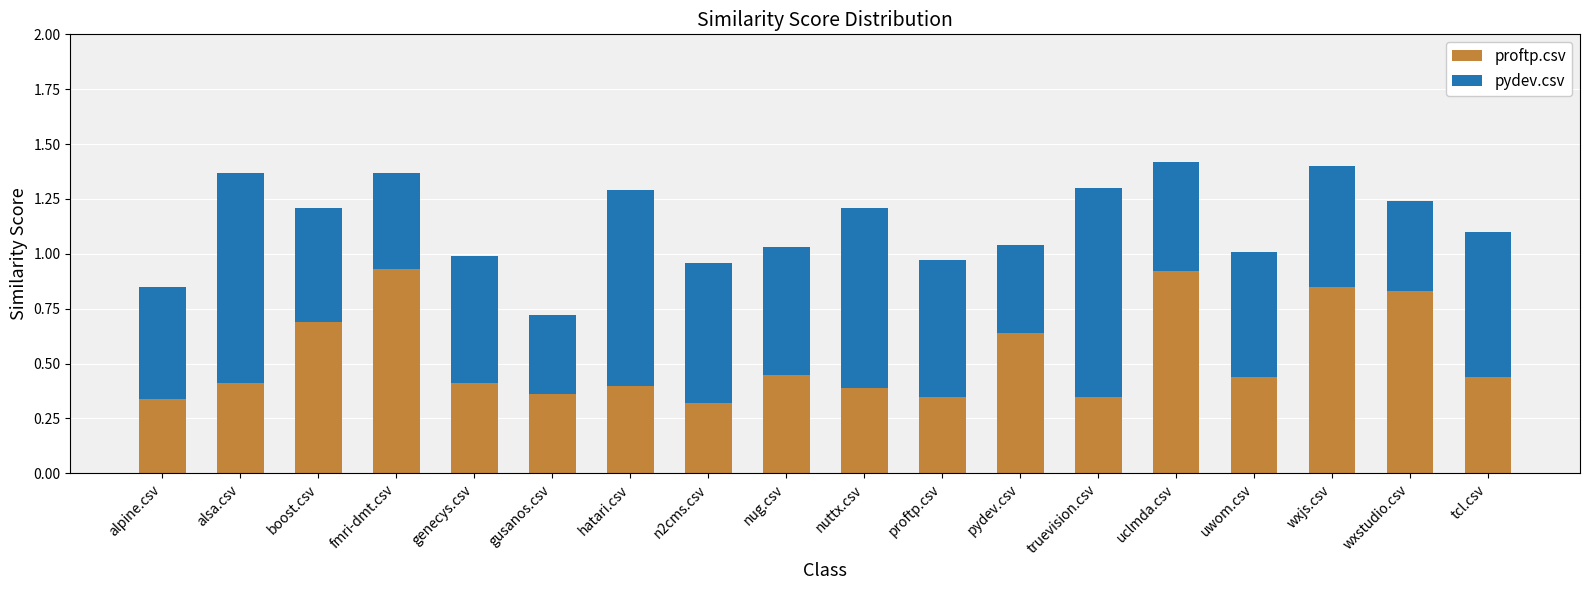

What is the sum of all proftp.csv values?

9.5